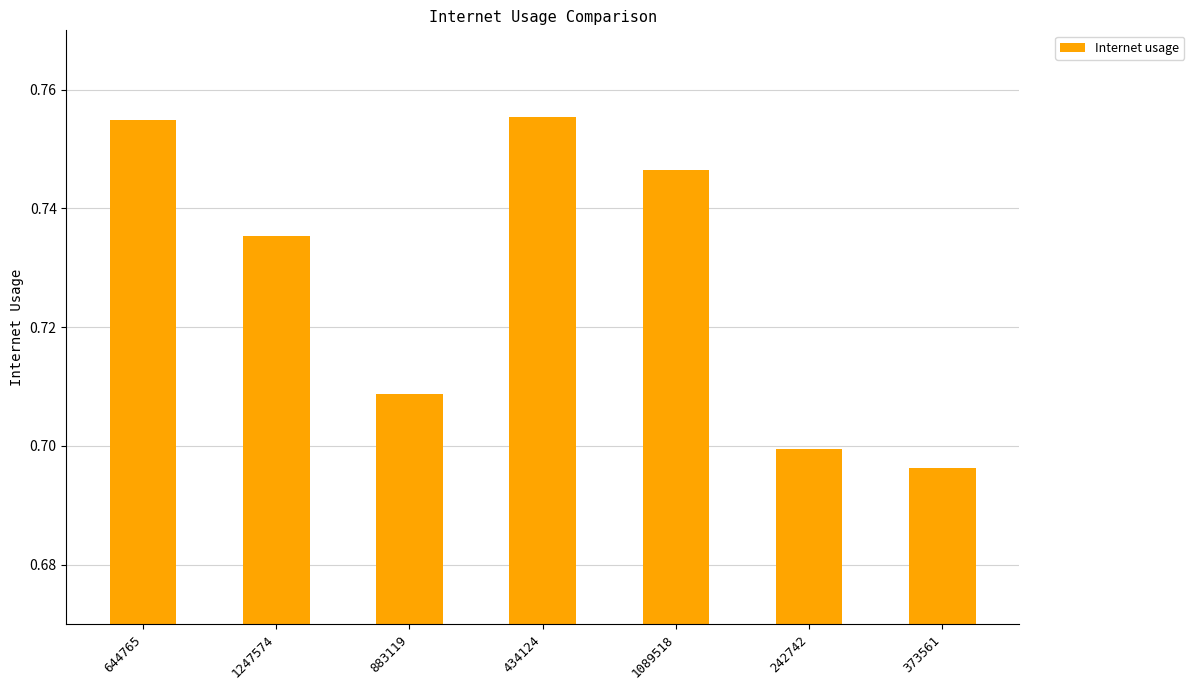

What is the sum of the values at 1247574 and 373561?

1.4